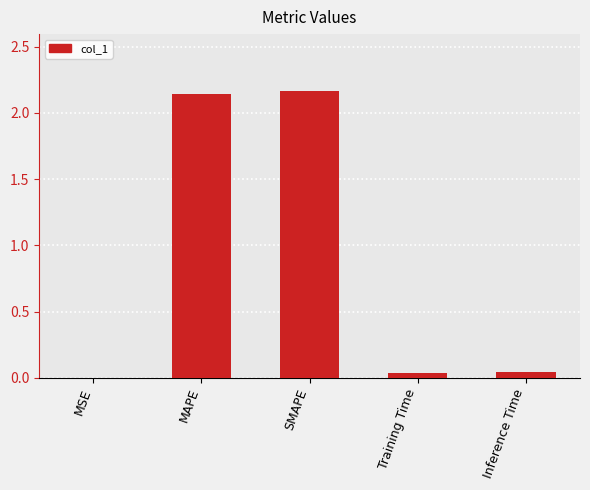

Between SMAPE and MSE, which is larger?

SMAPE